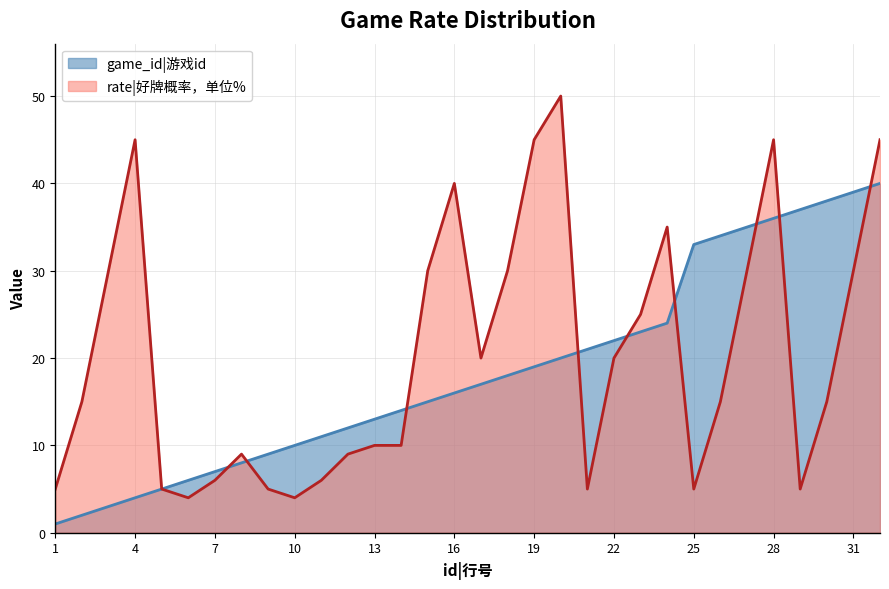

Where is game_id nearest to the value 20?

20